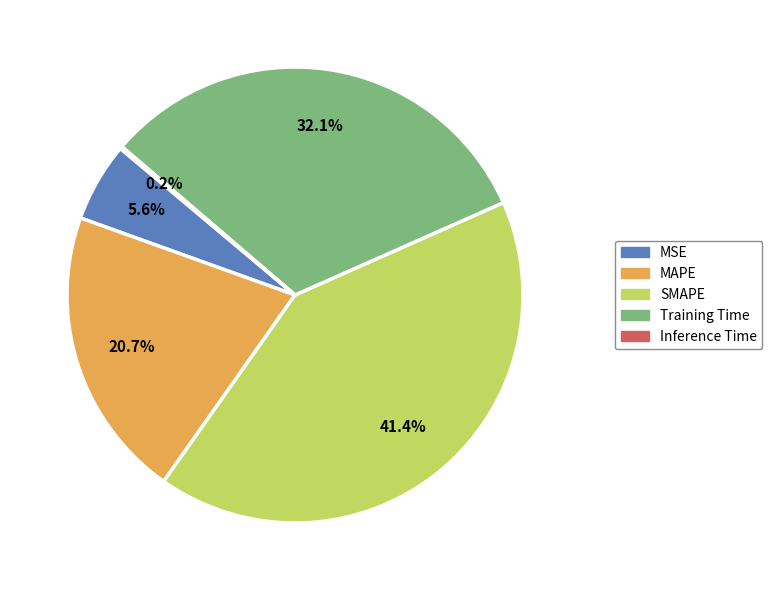

Does any single category account for the majority?

No